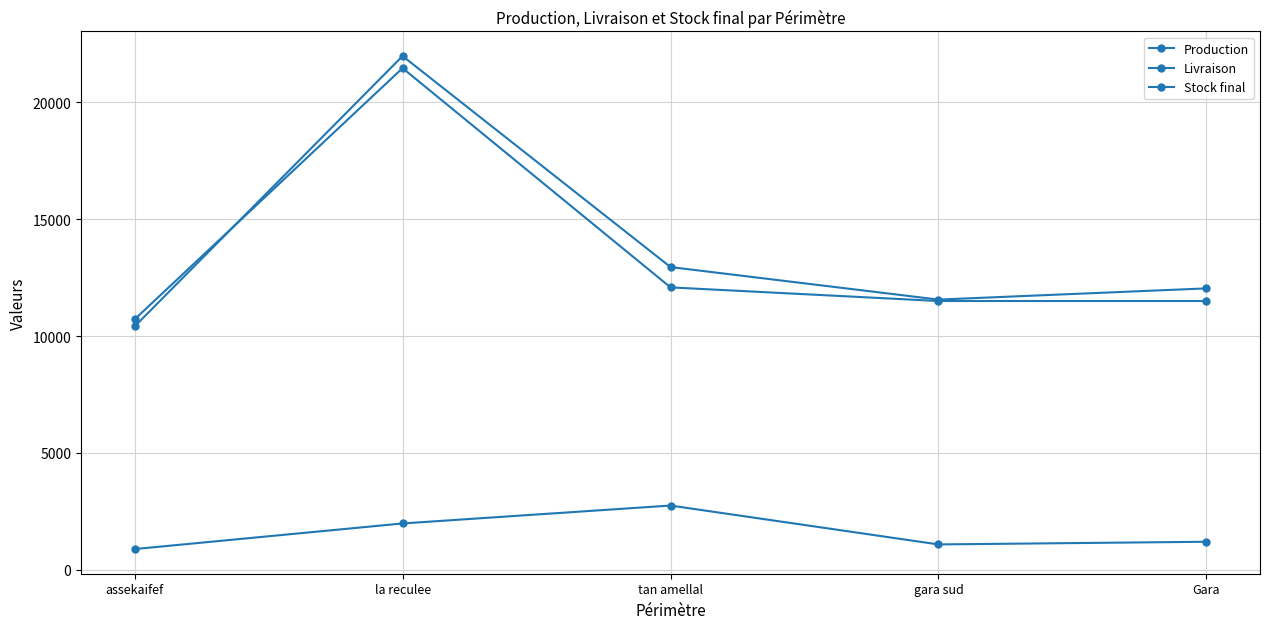

How many lines are shown in the chart?

3